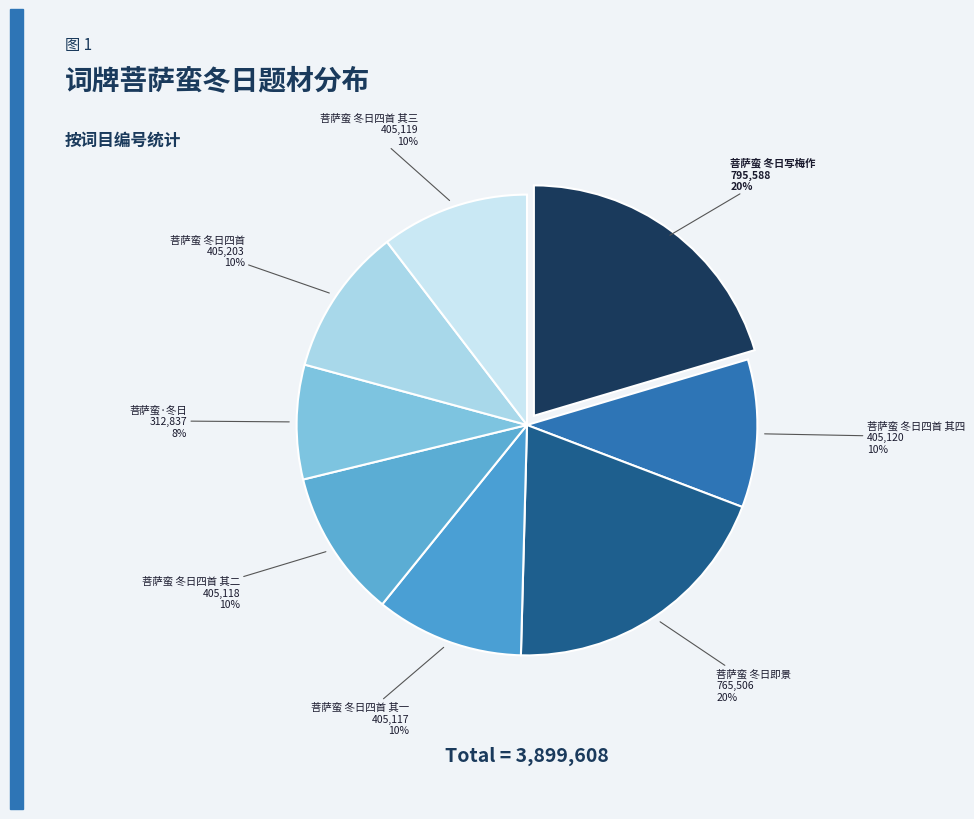

Does 菩萨蛮 冬日四首 account for over 50% of the chart?

No